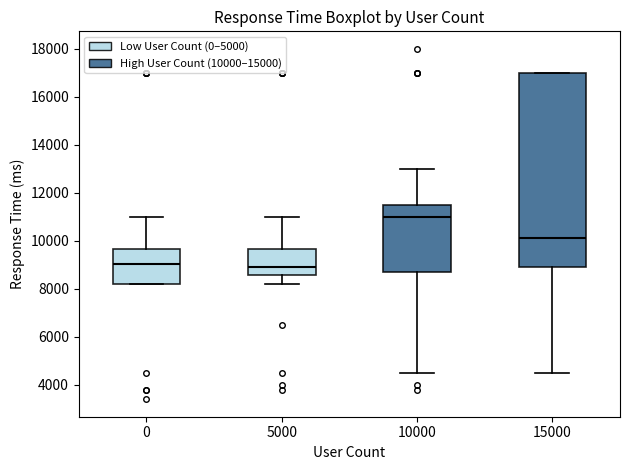

Reading left to right, transcribe this box plot: for each box, give where its median line is, the range the box spans, and where its two whiskers end, as read against the y-axis. The values are not printed on the chart, so give them approximately, as read against the axis.

0: median 9000, box 8200 to 9600, whiskers 8200 to 11000
5000: median 9000, box 8600 to 9600, whiskers 8200 to 11000
10000: median 11000, box 8800 to 11600, whiskers 4600 to 13000
15000: median 10200, box 9000 to 17000, whiskers 4600 to 17000